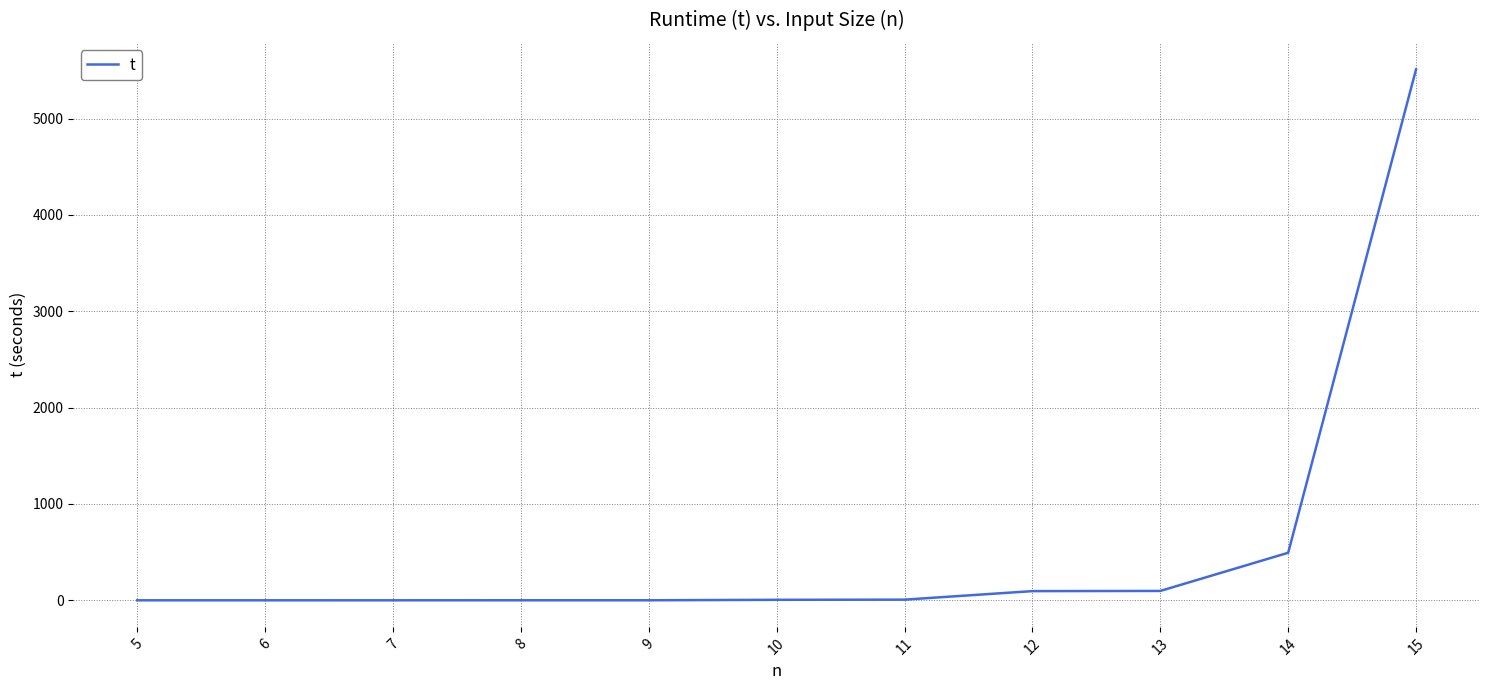

What is the change in value from 14 to 15?

+5017.5